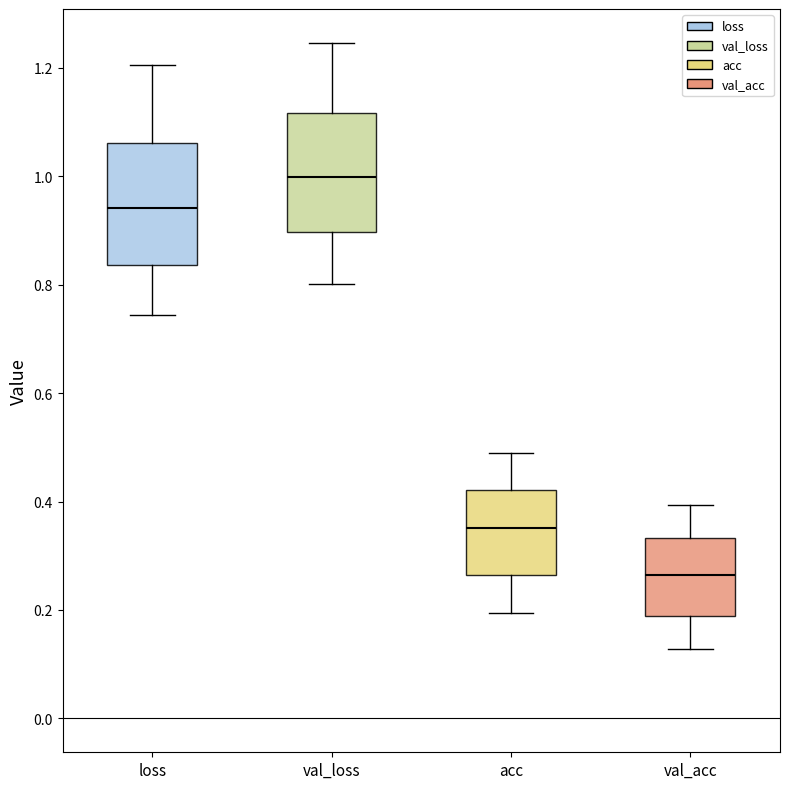

Where is the upper edge of the box for val_acc on the y-axis? The values are not printed on the chart, so give them approximately, as read against the axis.

0.34